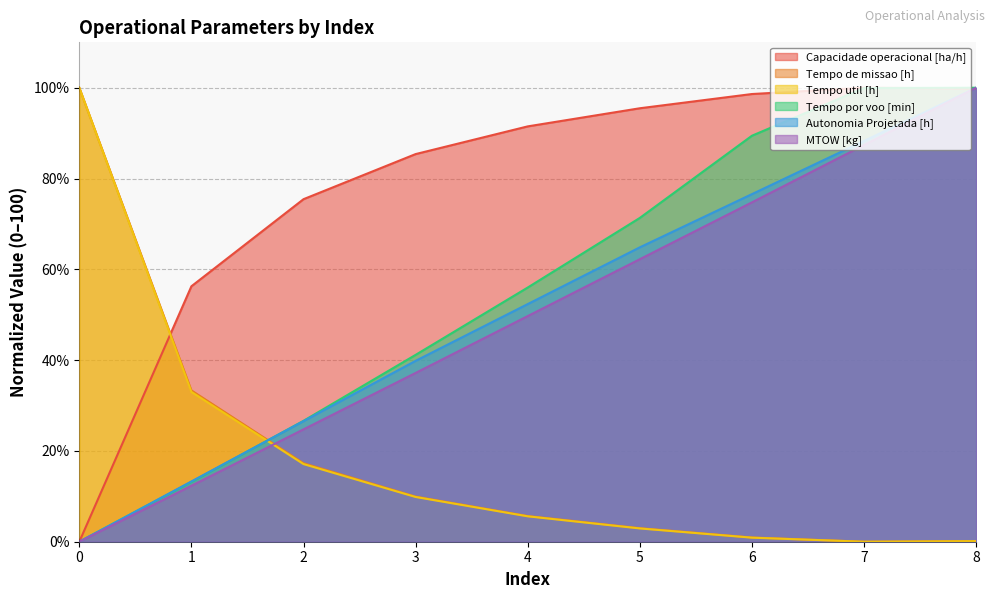

What is the value of the MTOW [kg] point at the 3rd from the left?

24.8